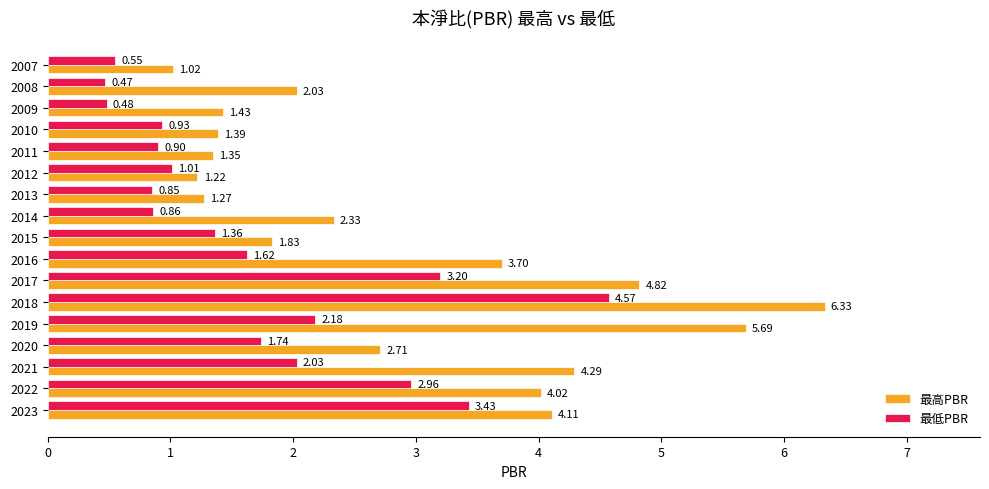

What is the difference between the maximum and minimum values in the 最高PBR series?

5.3